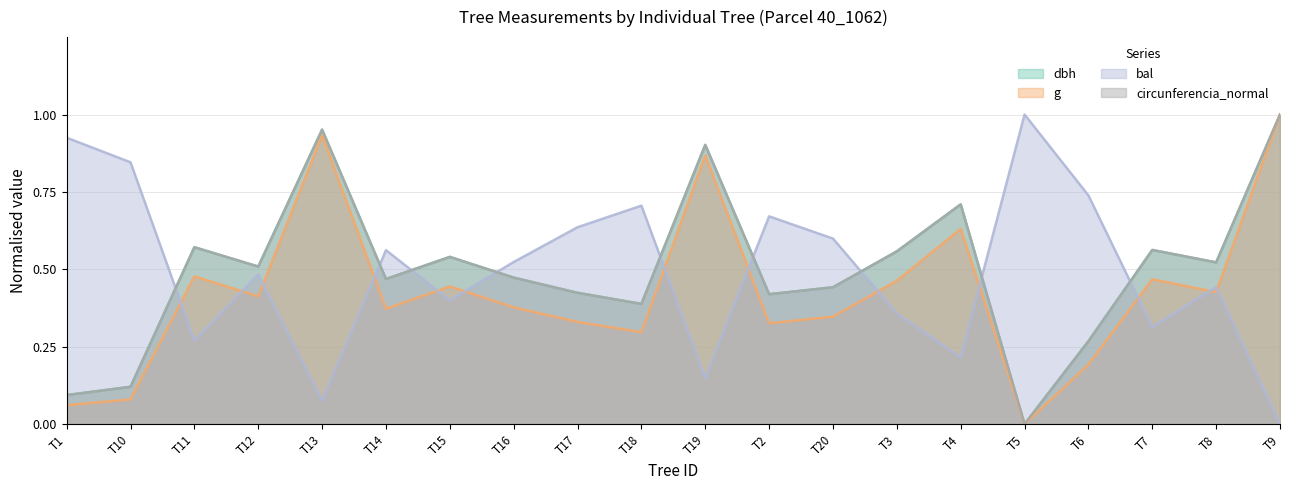

How many lines are shown in the chart?

4